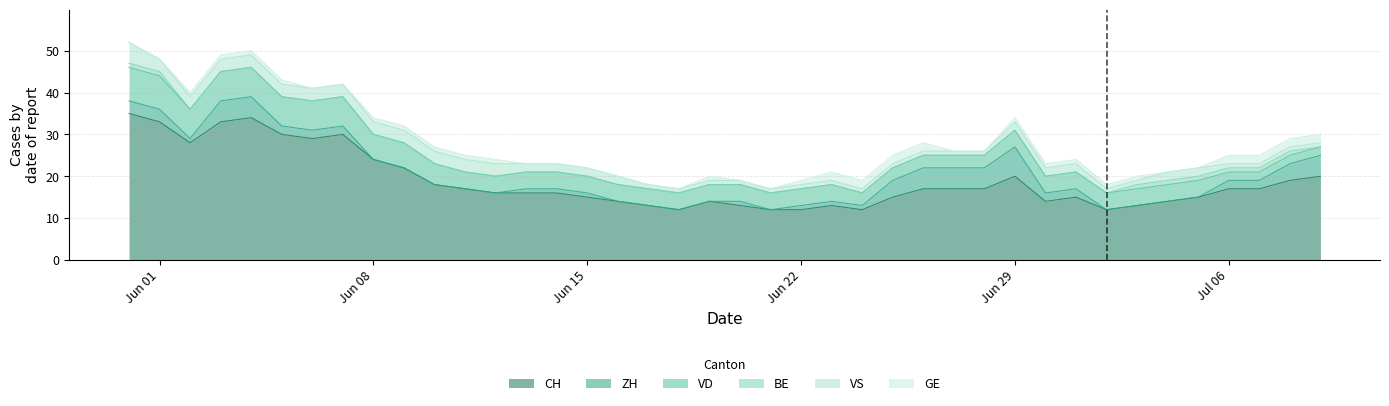

What is the highest value of the ZH series?

7